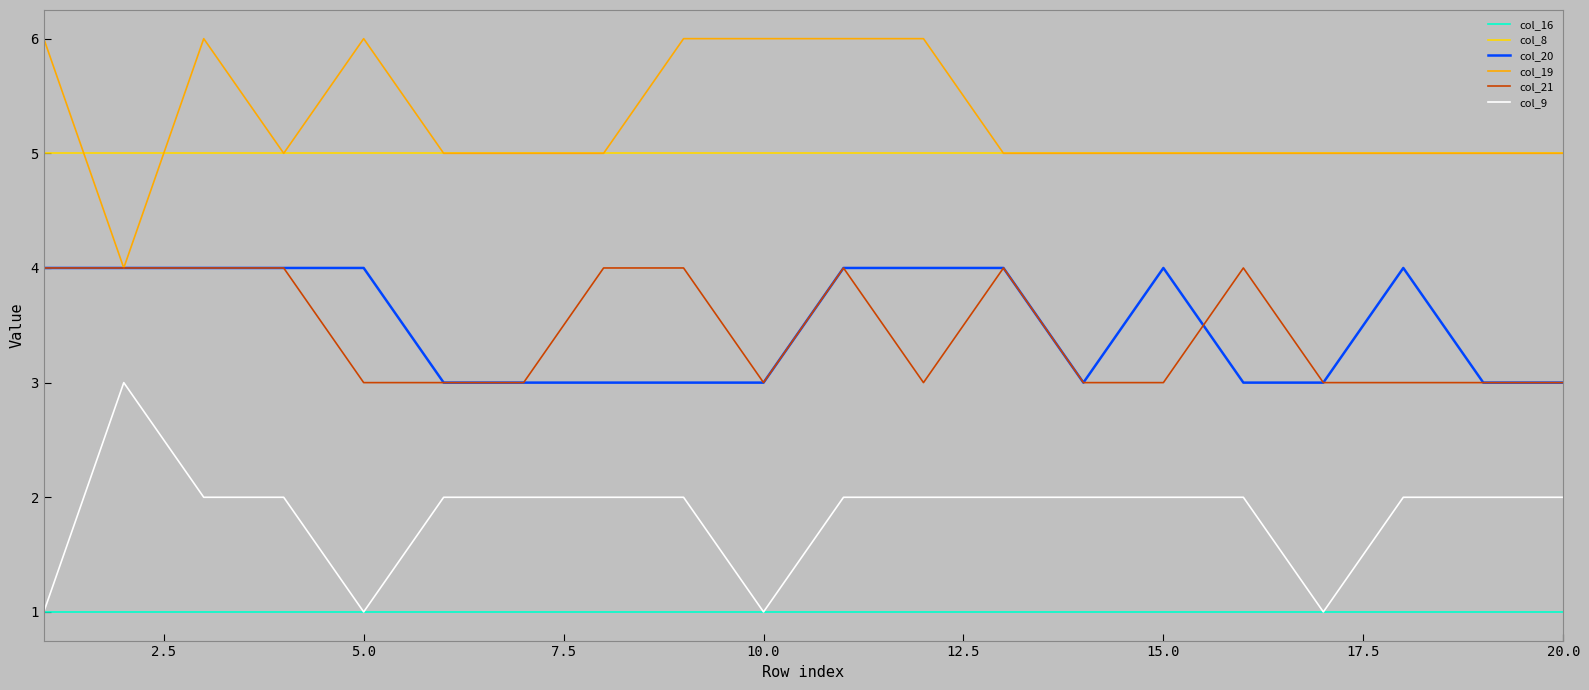

True or false: col_20 has more than 1 interior local peaks.

True